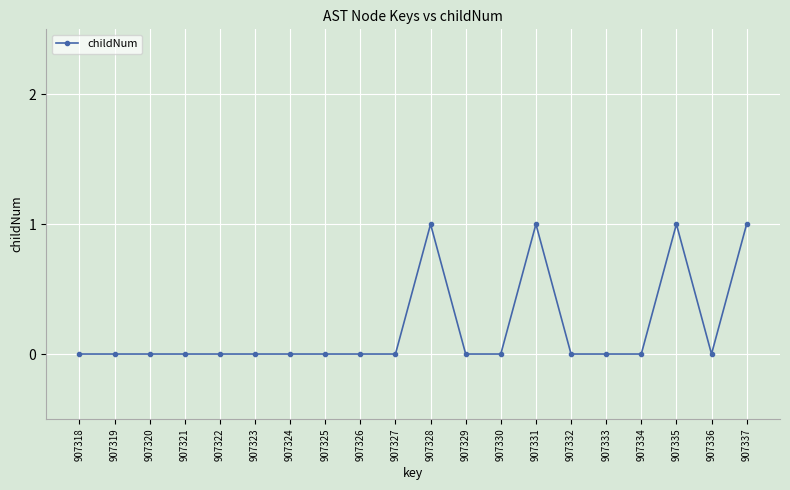

Count the number of data series in this chart.

1